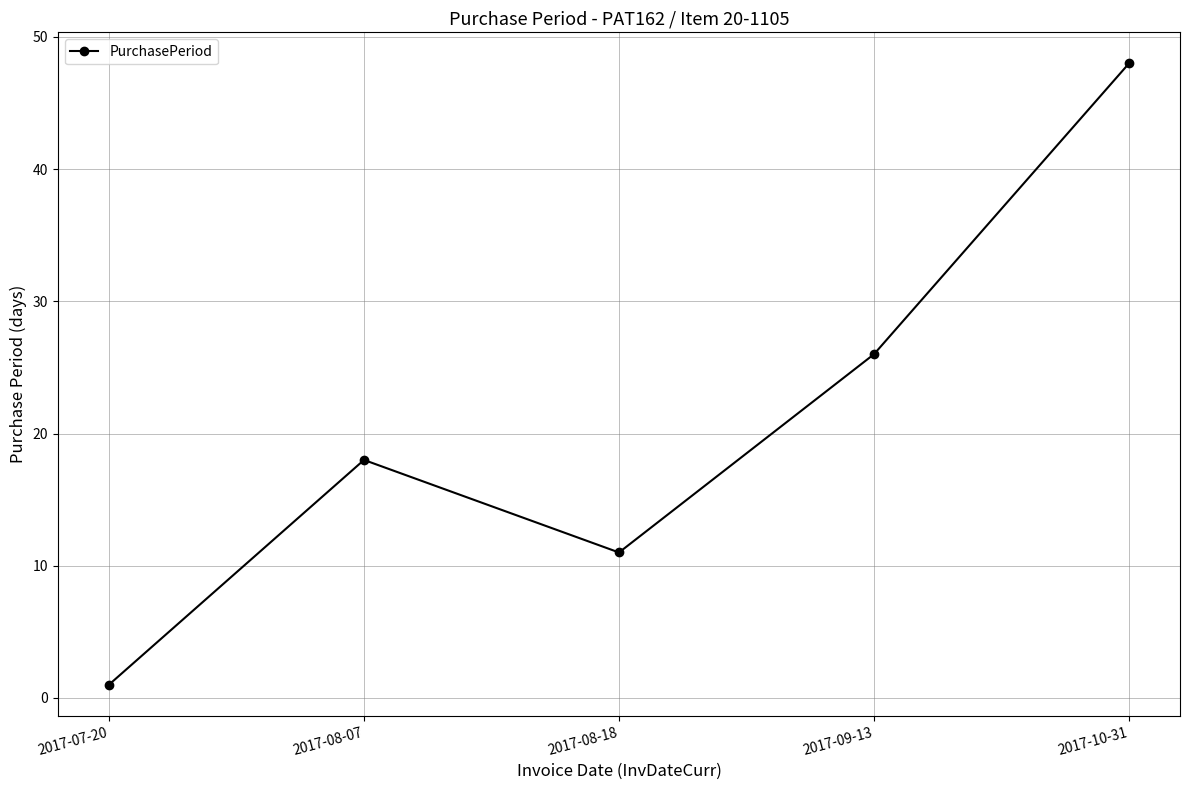

True or false: the data shows 15 at 2017-08-18.

False